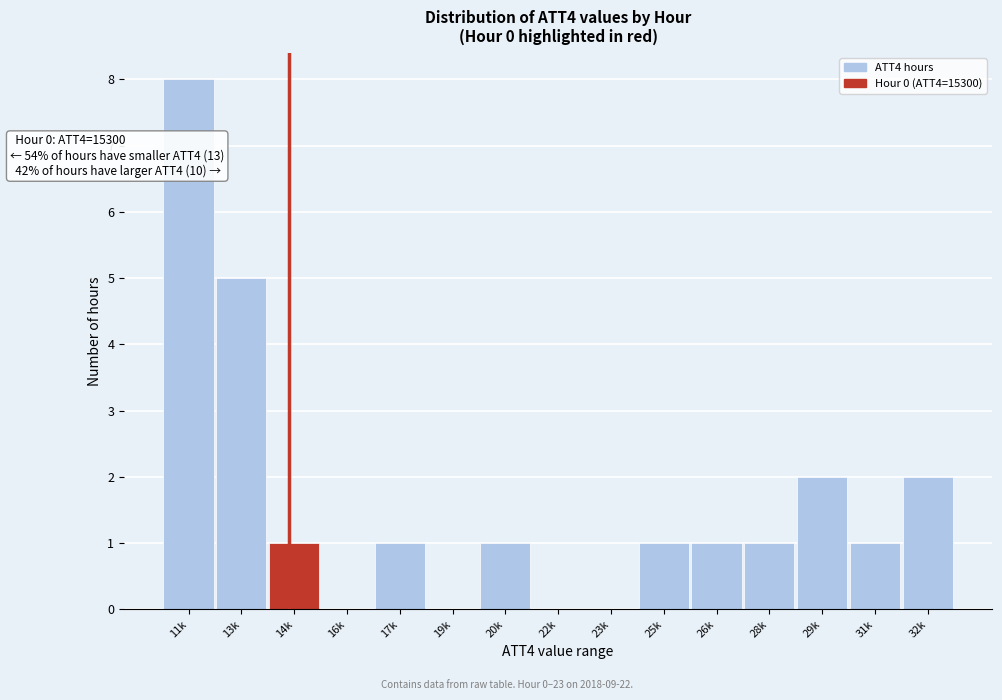

Reading right to left, what are all the values shown in this chart?

32k=2	31k=1	29k=2	28k=1	26k=1	25k=1	23k=0	22k=0	20k=1	19k=0	17k=1	16k=0	14k=1	13k=5	11k=8